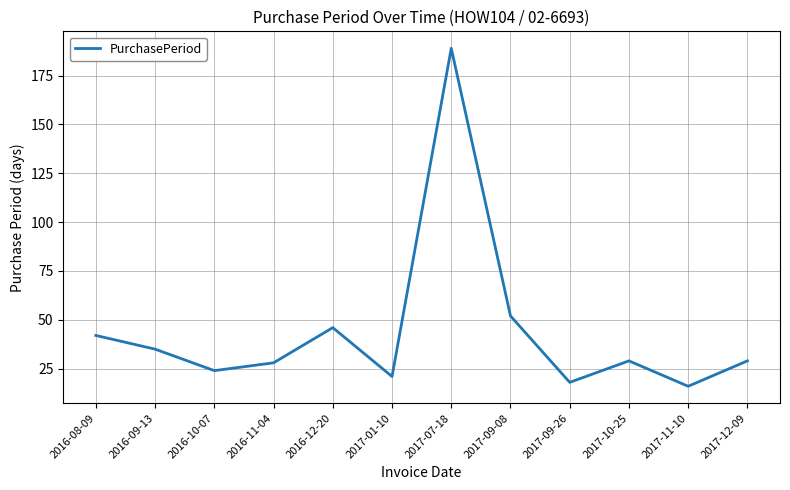

What value does the data have at 2016-11-04?

28